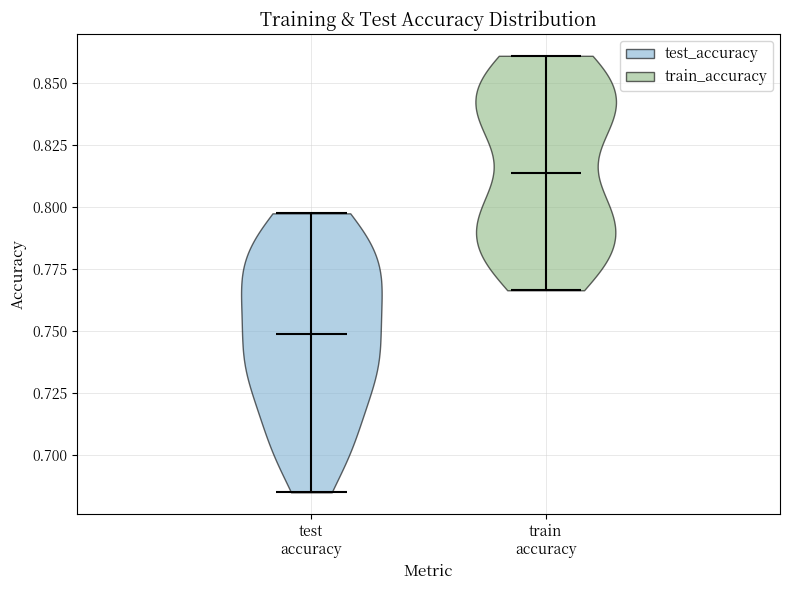

Which violin has the lowest median line?

test accuracy